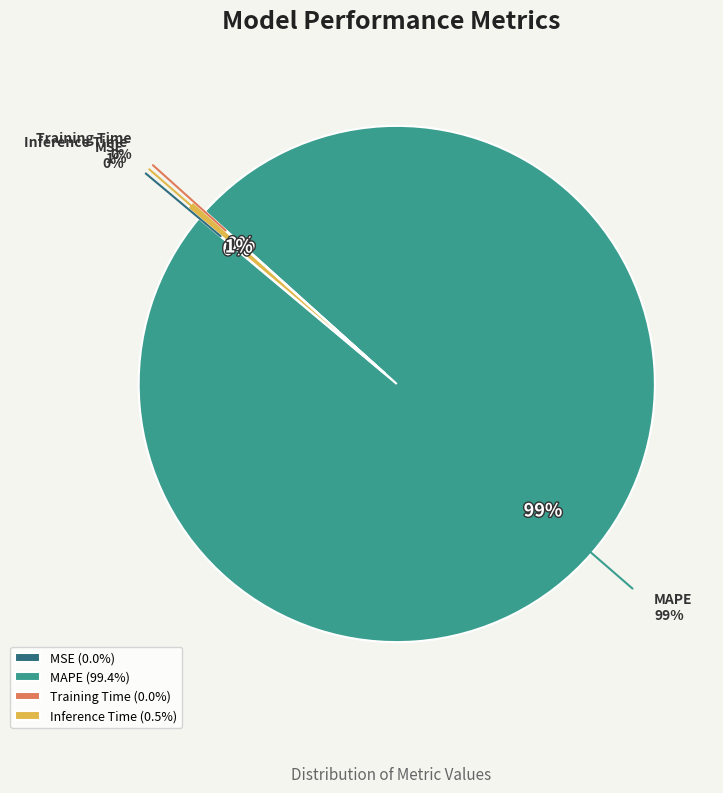

Is there a majority slice in this chart?

Yes